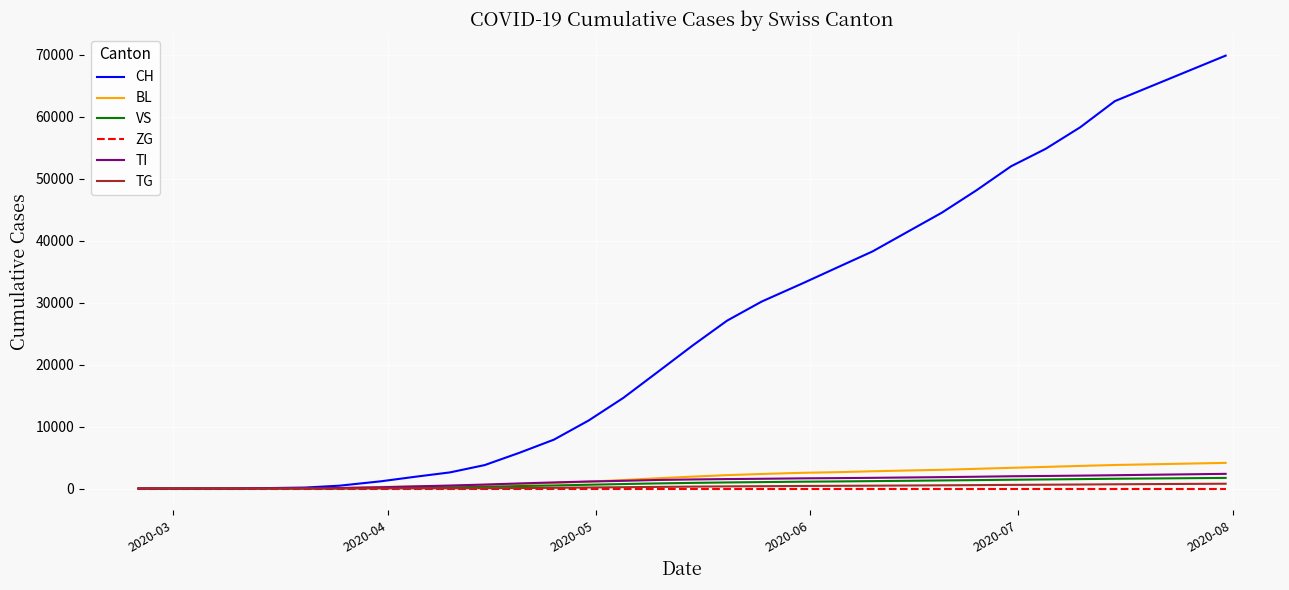

Which series has the widest spread of values?

CH